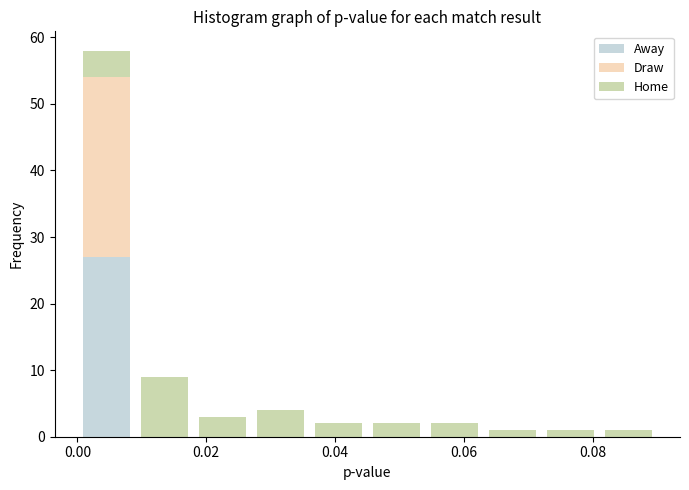

Reading left to right, transcribe this chart: for each stacked bar, give the range it covers on the x-axis and its total height. Neither the bar edges nor the heights are printed on the chart, so give them approximately, as read against the axes.

0.000 to 0.010: 58
0.010 to 0.018: 9
0.018 to 0.028: 3
0.028 to 0.036: 4
0.036 to 0.046: 2
0.046 to 0.054: 2
0.054 to 0.064: 2
0.064 to 0.072: 1
0.072 to 0.082: 1
0.082 to 0.090: 1